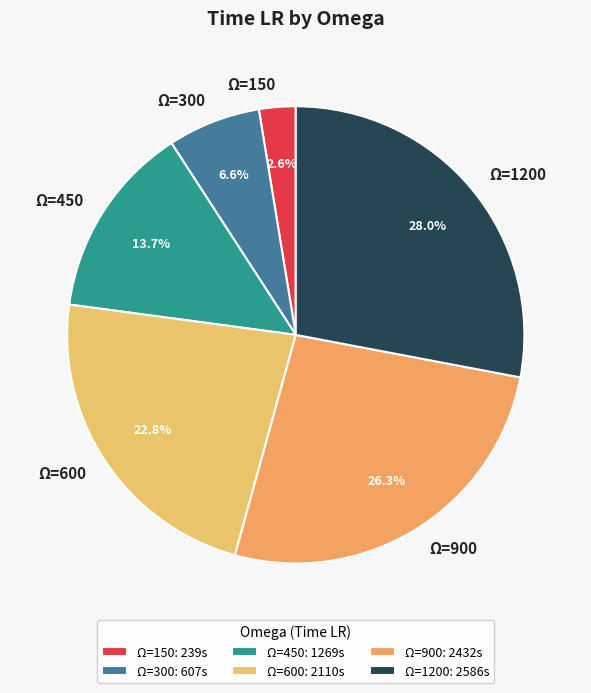

Does any single category account for the majority?

No